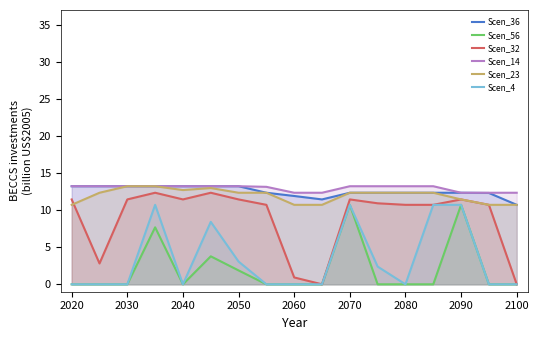

What is the value of the Scen_36 point at the 8th from the left?

12.3